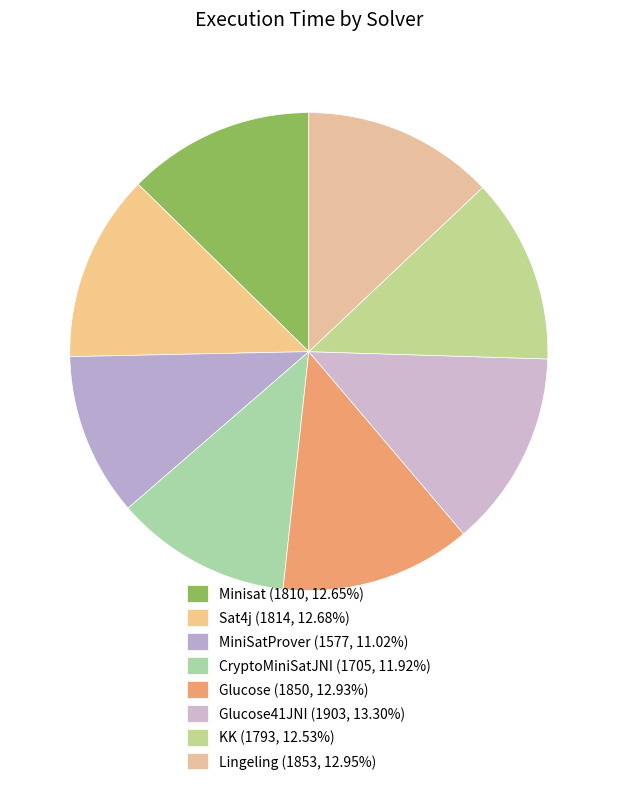

How many segments does this pie chart have?

8